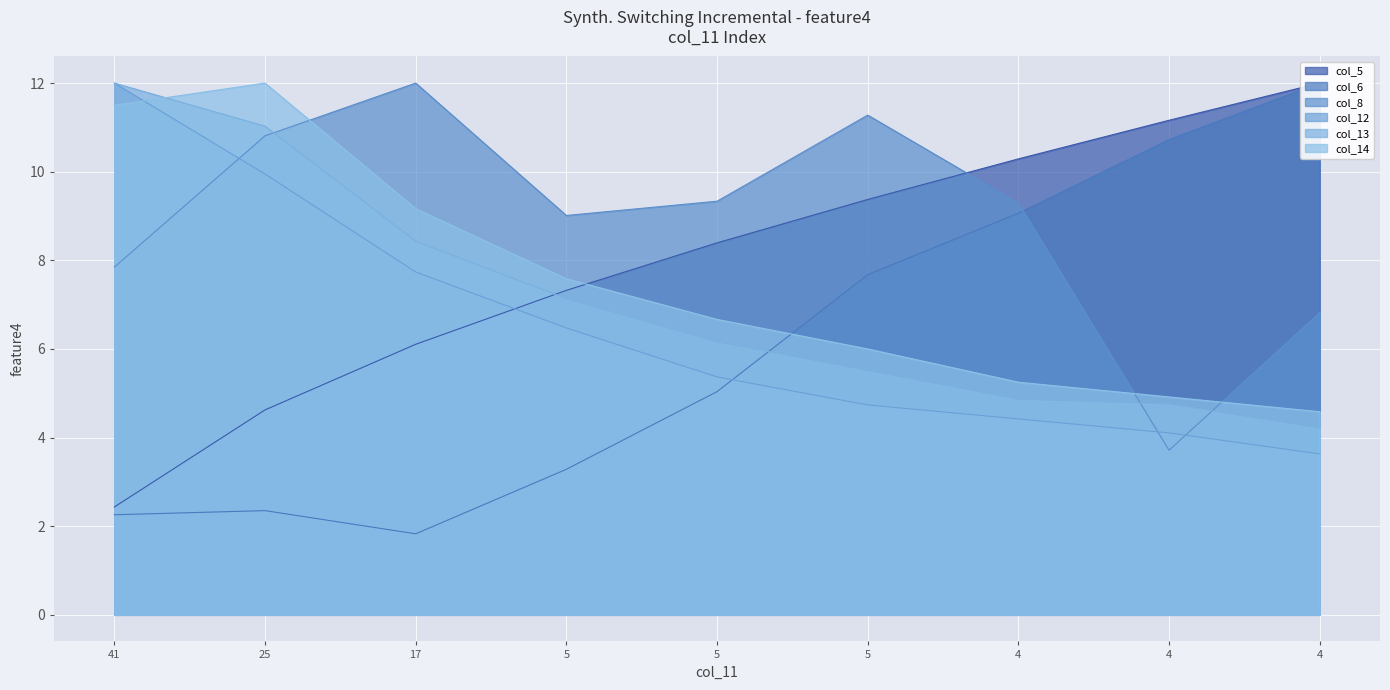

Rank the series by their maximum value, from lowest to highest.

col_5, col_6, col_8, col_12, col_13, col_14